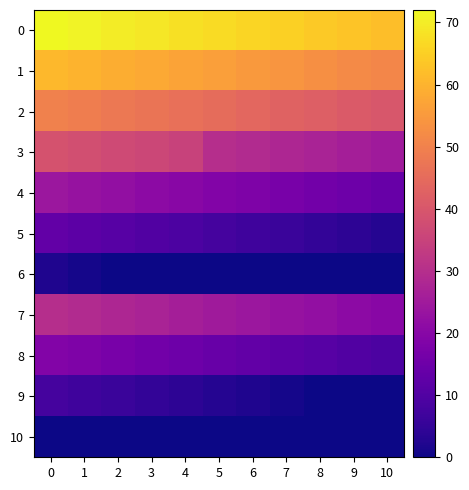

What is the difference between the highest and lowest values at 1?

71